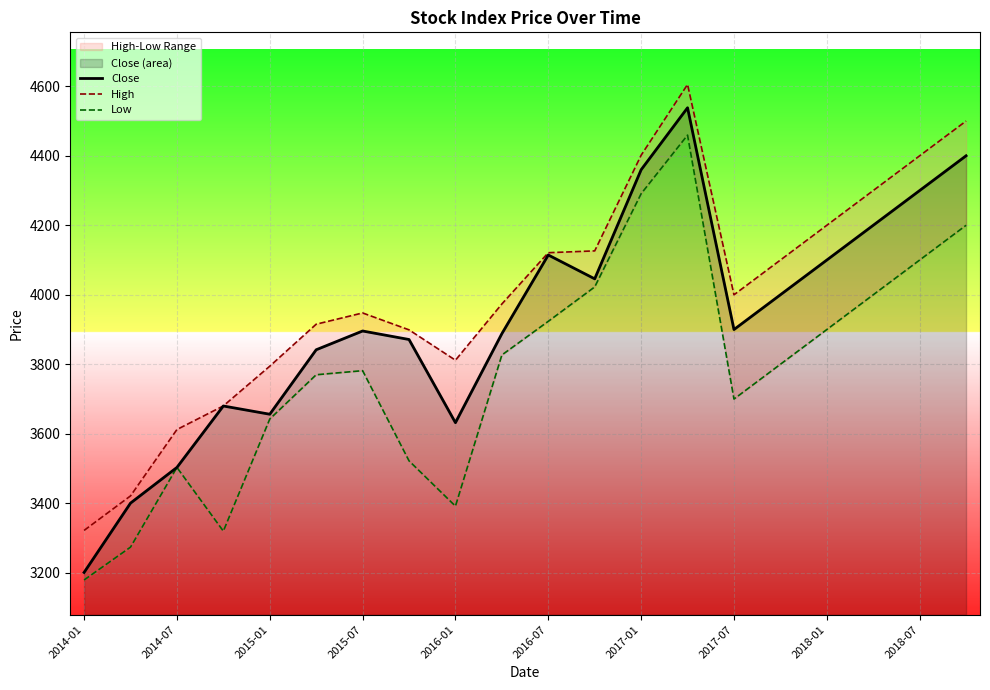

True or false: Close and High cross at least once.

False